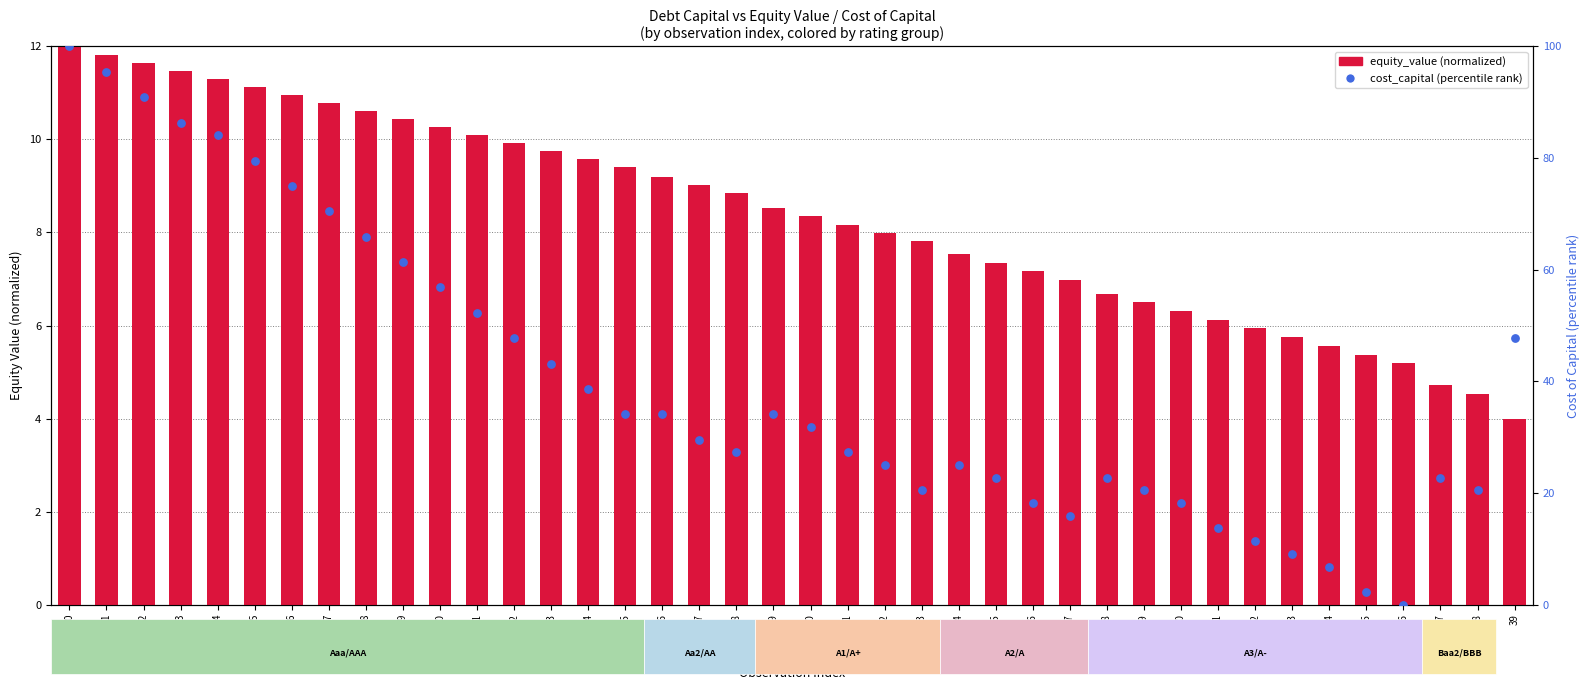

Which series contains the highest Y value?

cost_capital (%ile rank)